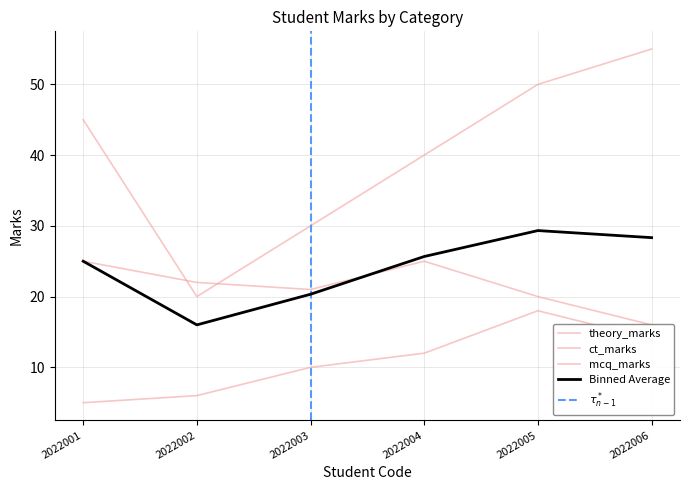

At which category does mcq_marks reach its first local peak?

2022004